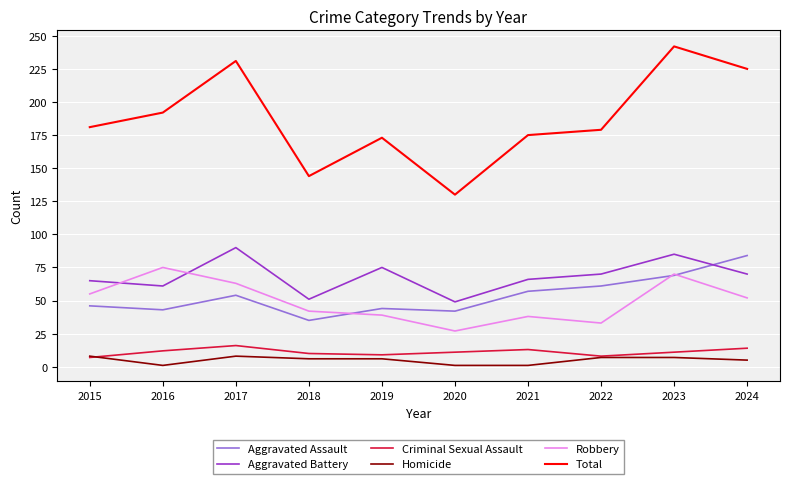

What is the lowest value of the Homicide series?

1